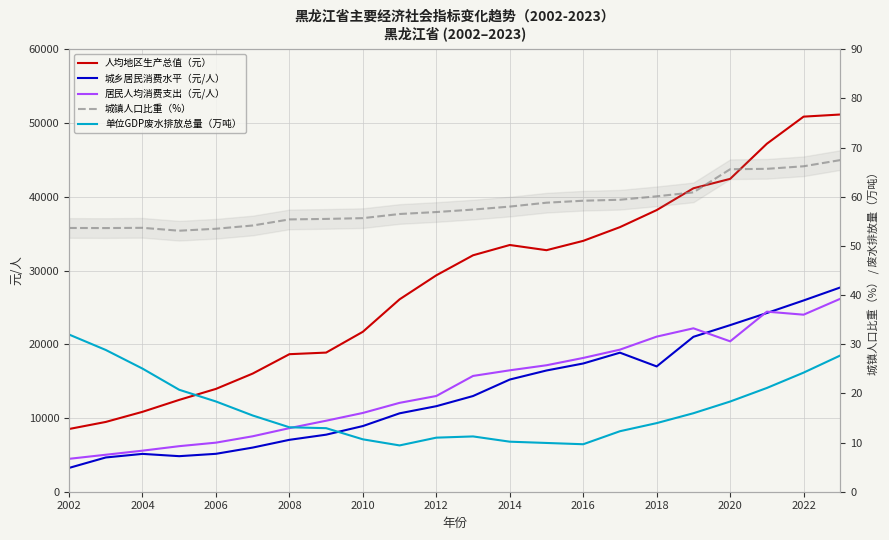

Which series has the largest total across all categories?

人均地区生产总值（元）